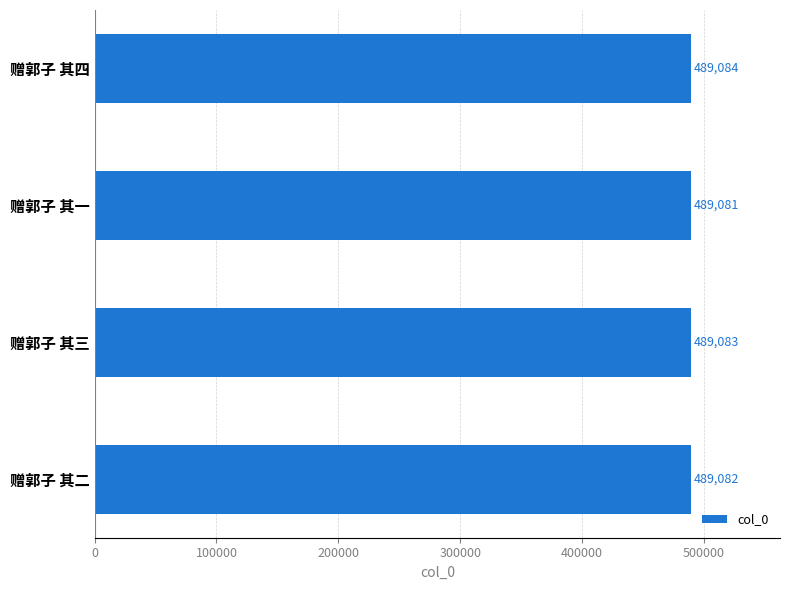

How many bars are there in total?

4